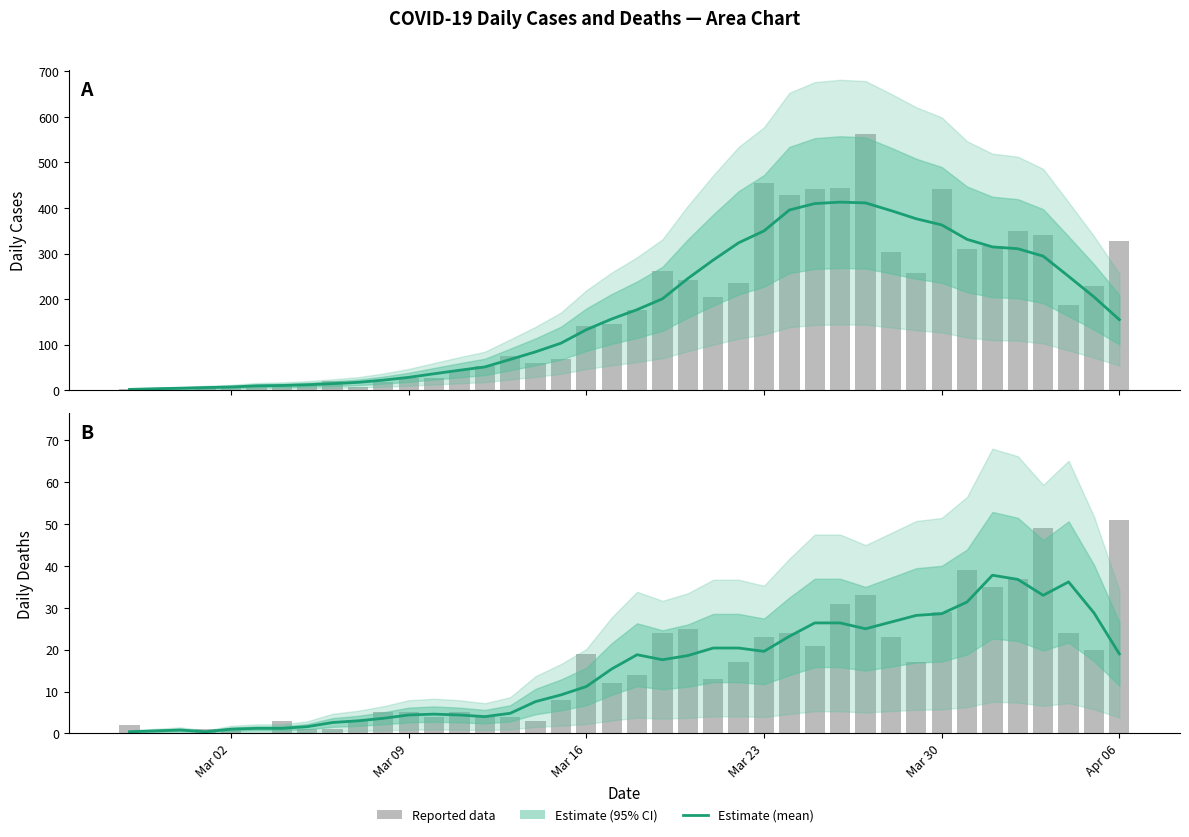

How many values in the Reported deaths series are below 14?

20